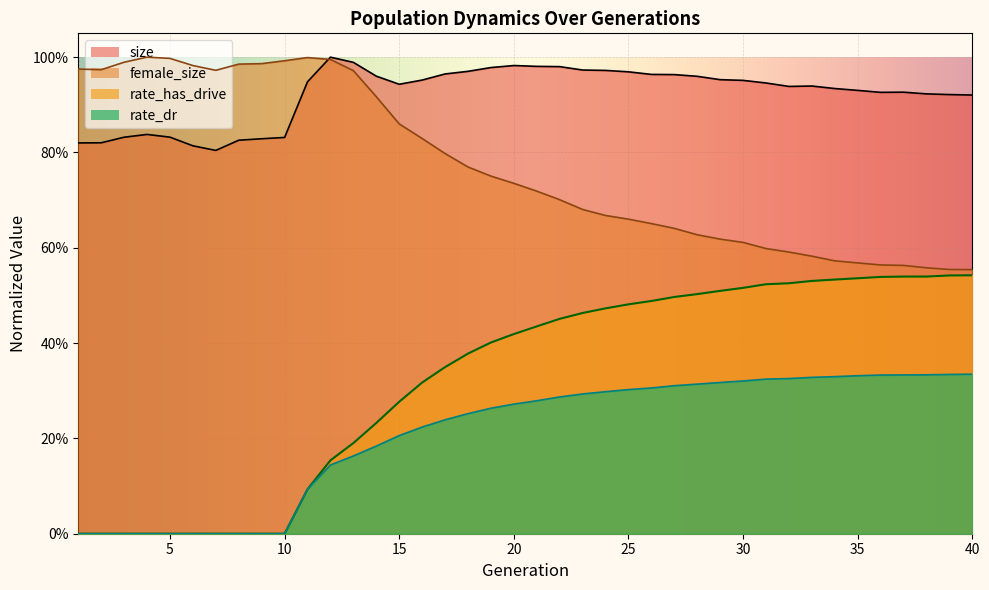

At which category is the sum across all series the highest?

22